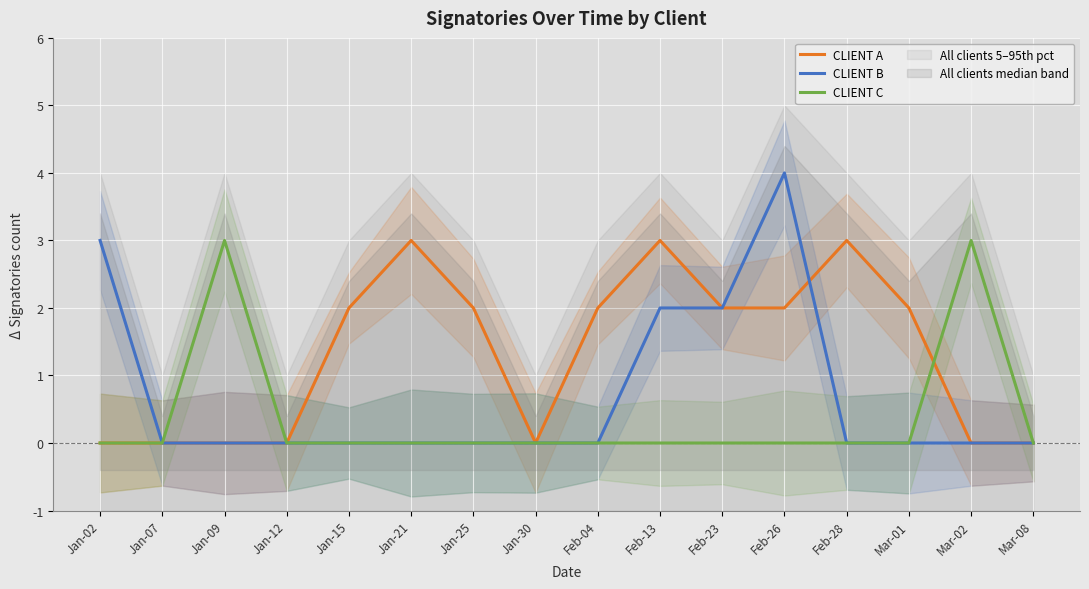

What is the difference between the maximum and minimum values in the CLIENT B series?

4